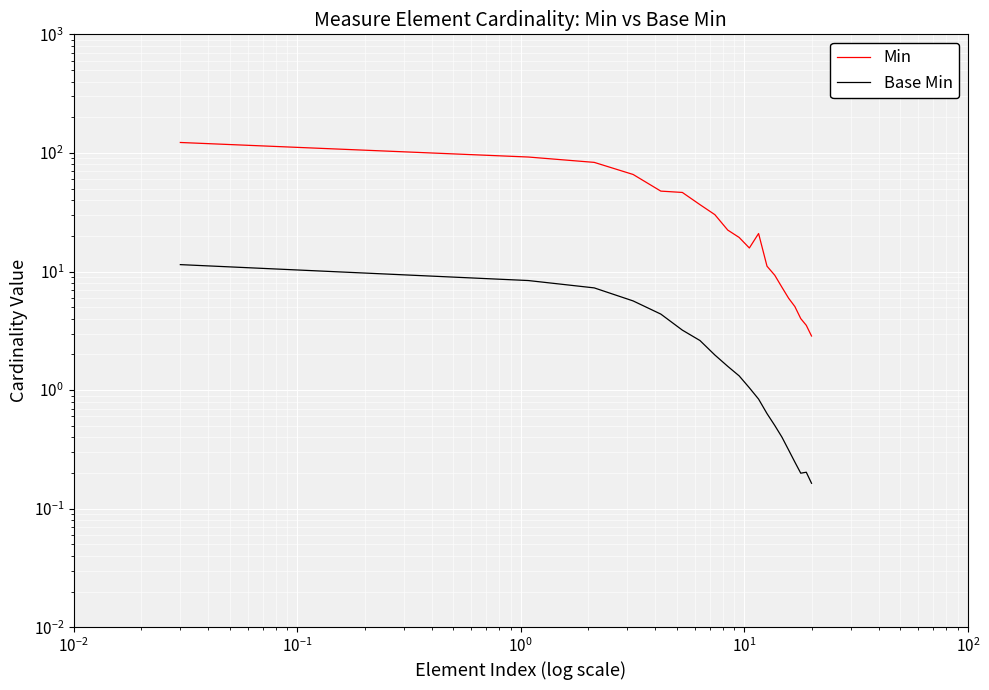

Is the value of Min at 15 greater than the value of Base Min at 9?

Yes